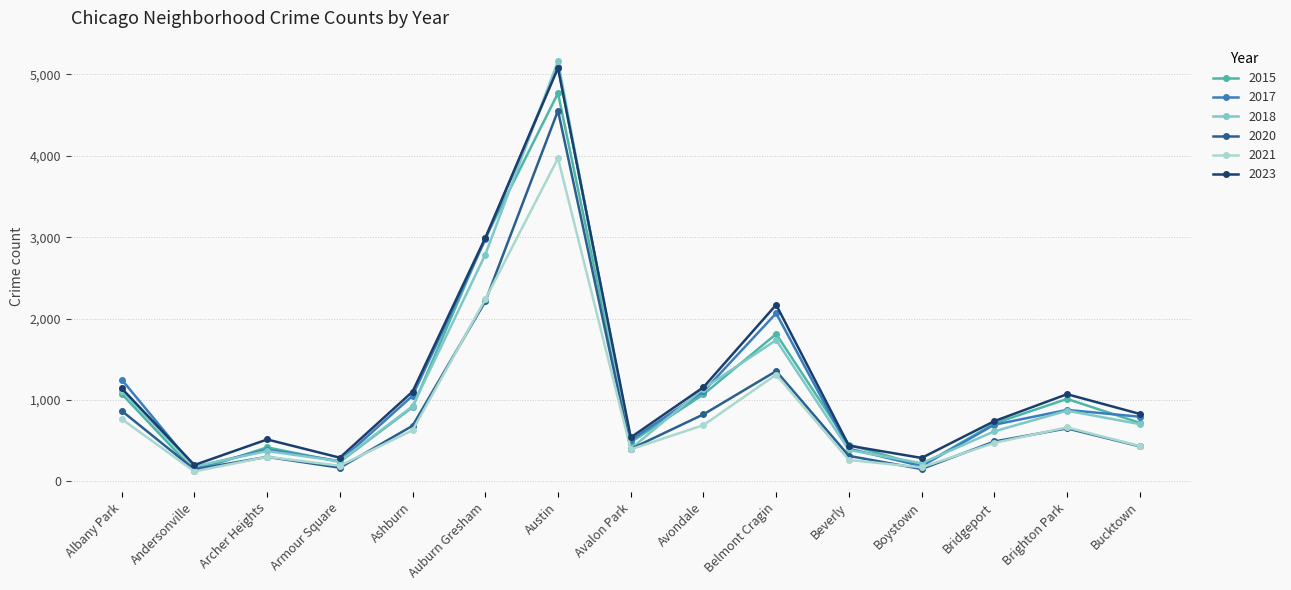

Is this an area chart (filled region under the line)?

No